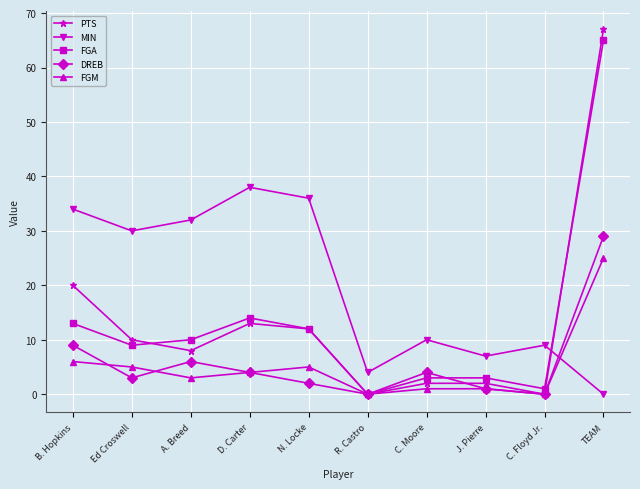

Where does the FGA series first go above 10?

B. Hopkins